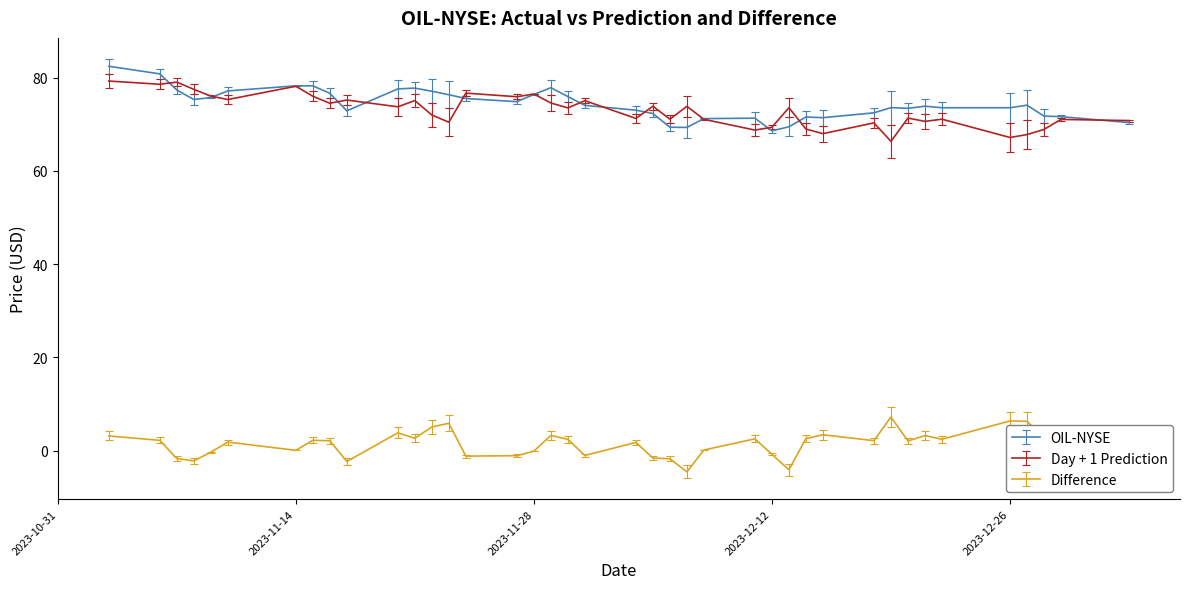

List the series in order of their peak value, highest first.

OIL-NYSE, Day + 1 Prediction, Difference